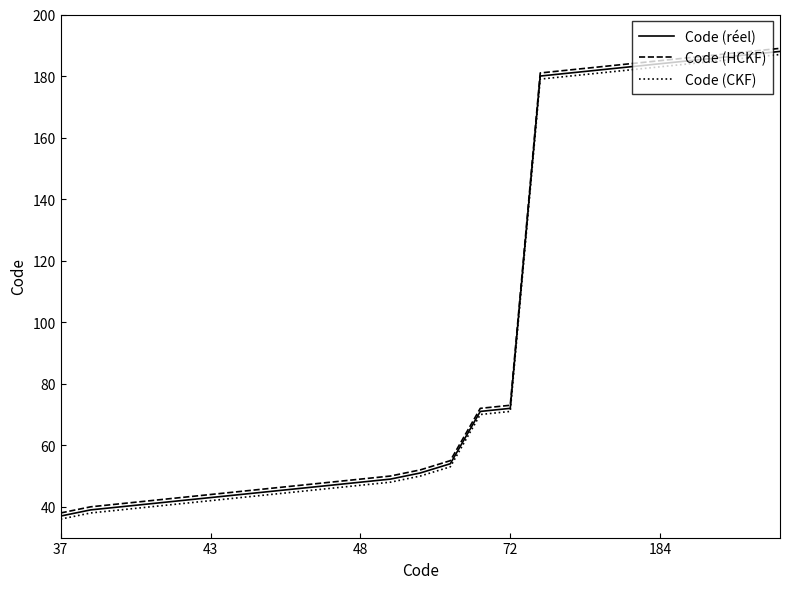

What is the greatest value displayed?

189